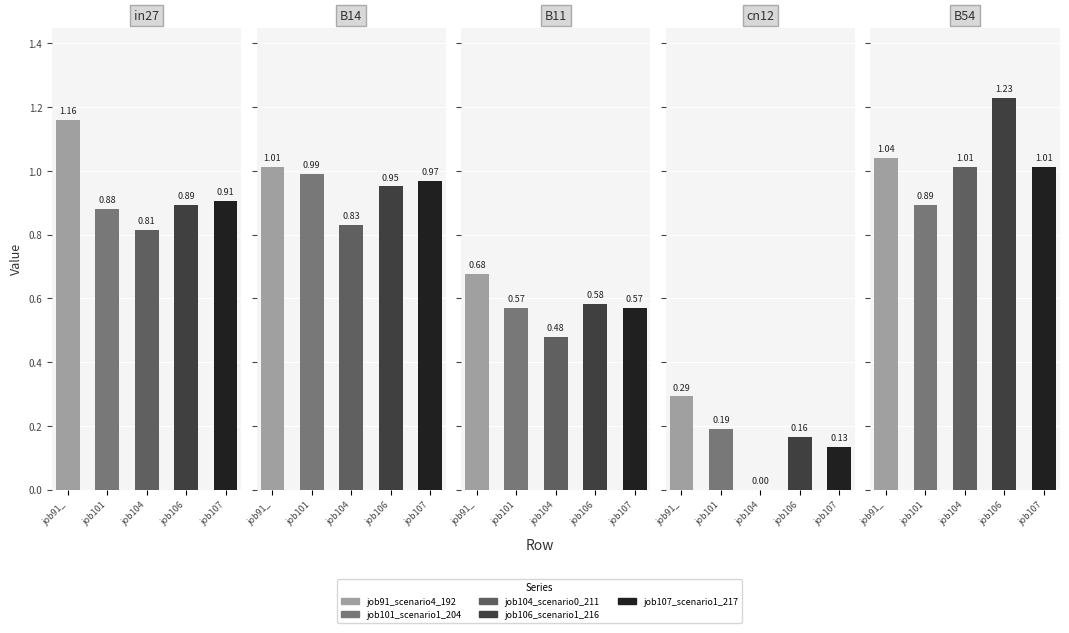

What is the maximum value shown in the chart?

1.2